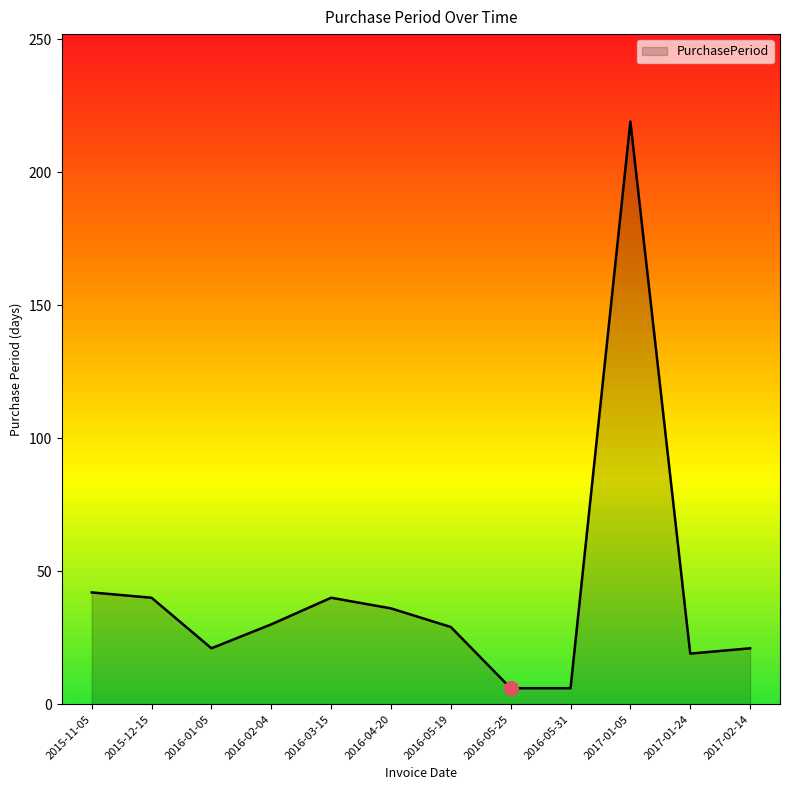

Approximately how many times larger is the value at 2016-05-19 compared to 2015-11-05?

0.7